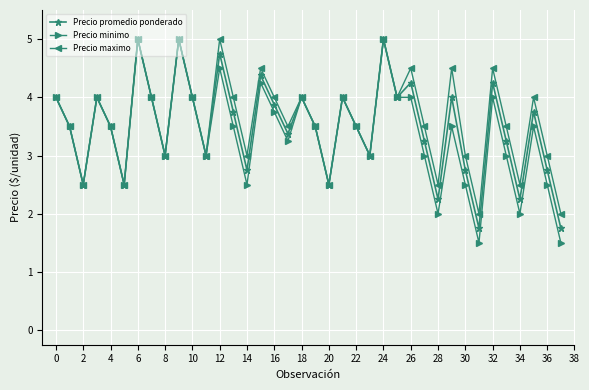

What is the maximum value for Precio maximo?

5.0